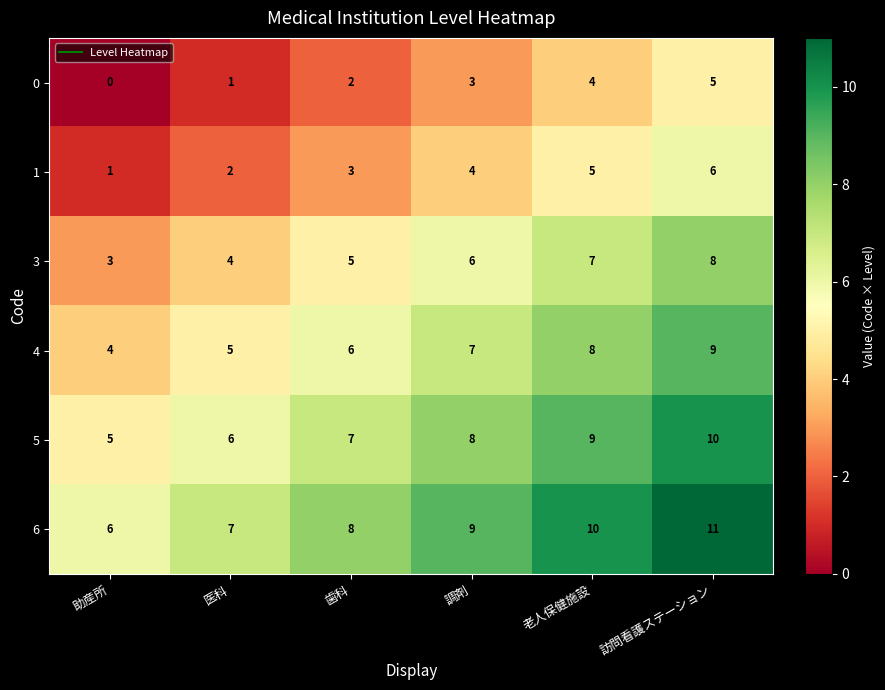

At how many categories does at least one series exceed 1?

6